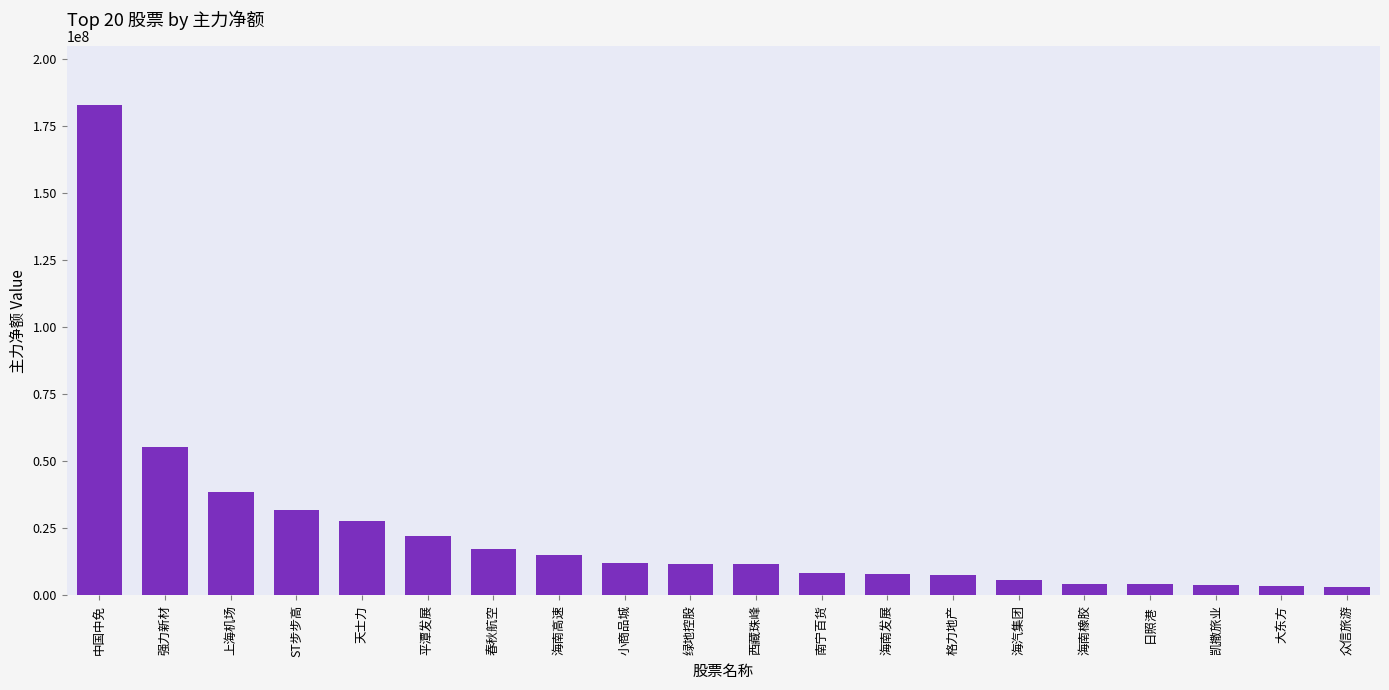

What is the average value?

23716320